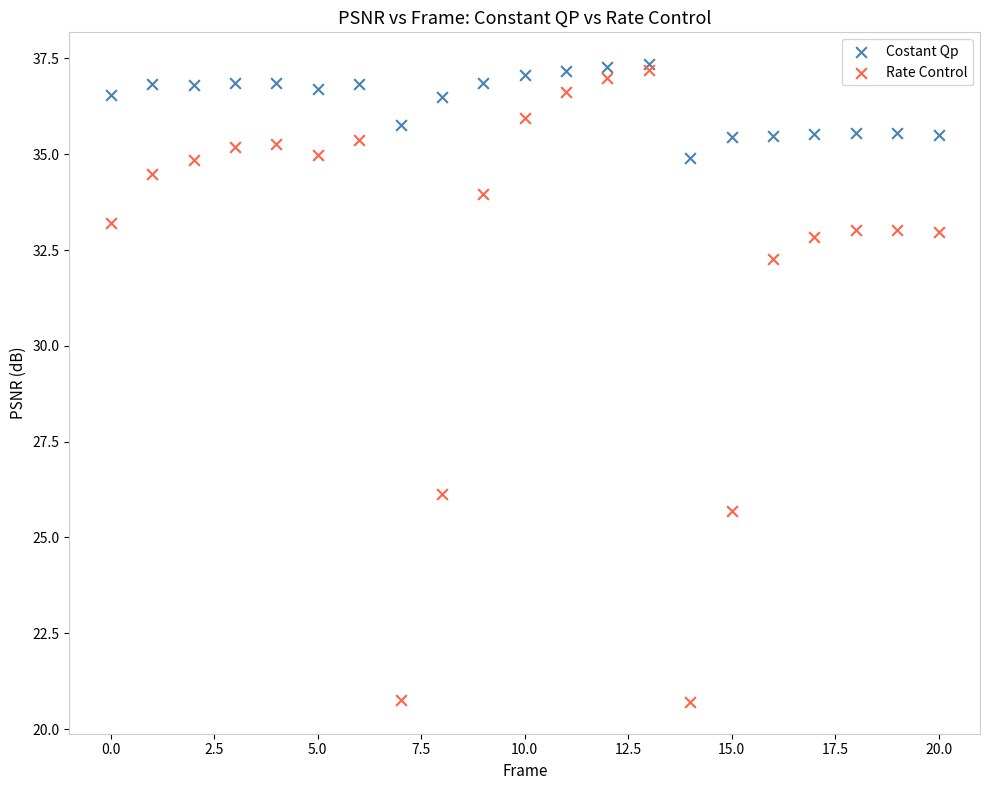

In the Rate Control series, what Y value is closest to 28?

26.1